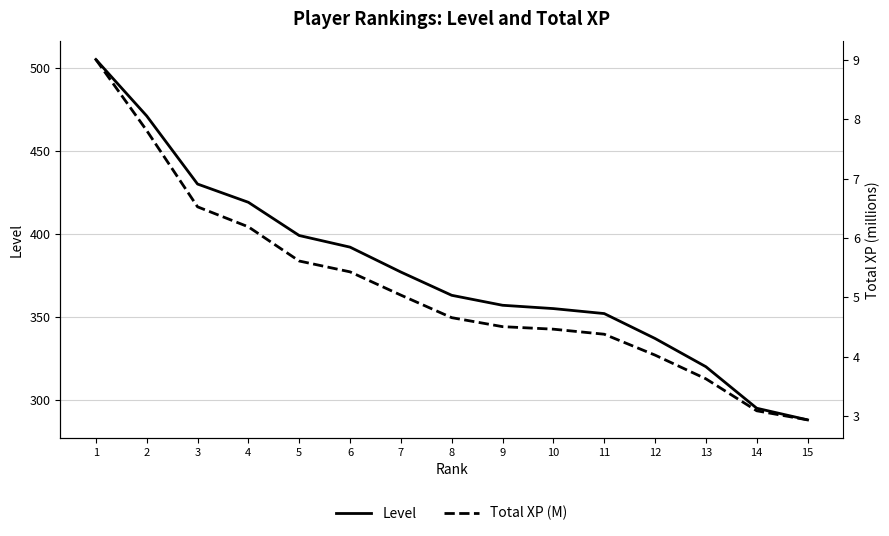

Is this an area chart (filled region under the line)?

No